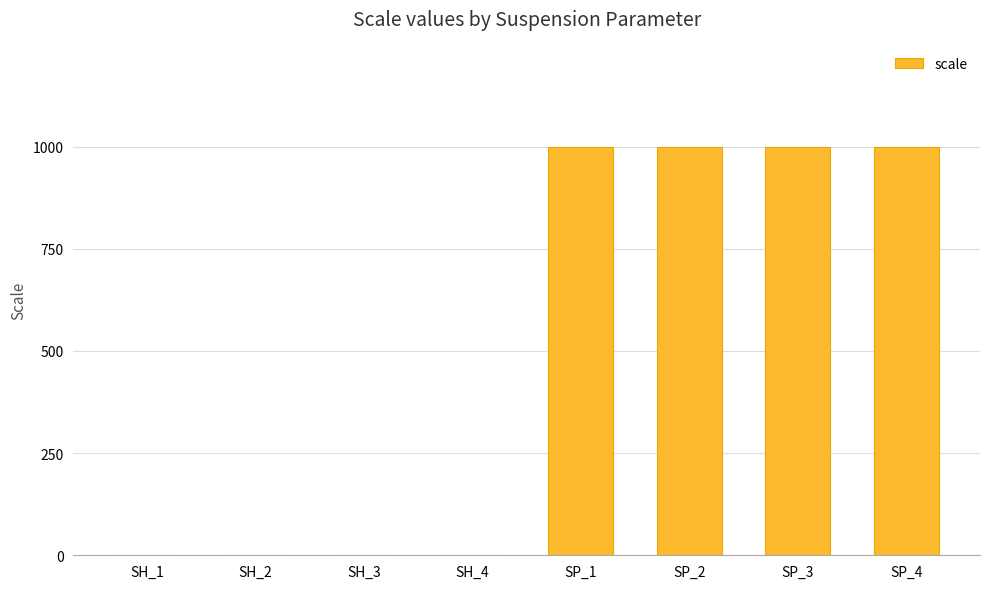

Is it true that the value at SP_3 is 581?

False